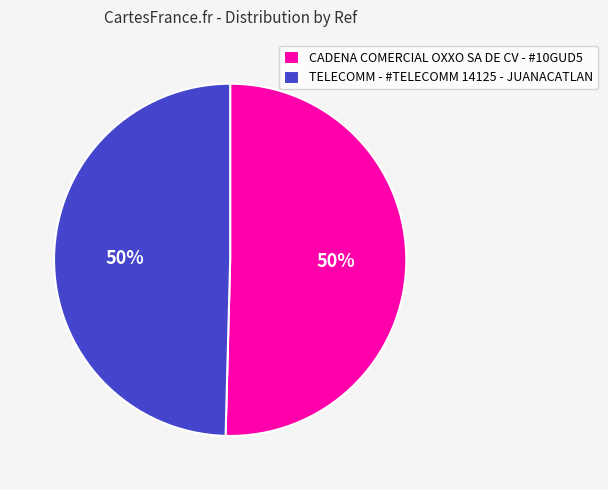

To the nearest percent, what is the combined percentage of CADENA COMERCIAL OXXO SA DE CV - #10GUD5 and TELECOMM - #TELECOMM 14125 - JUANACATLAN?

100%